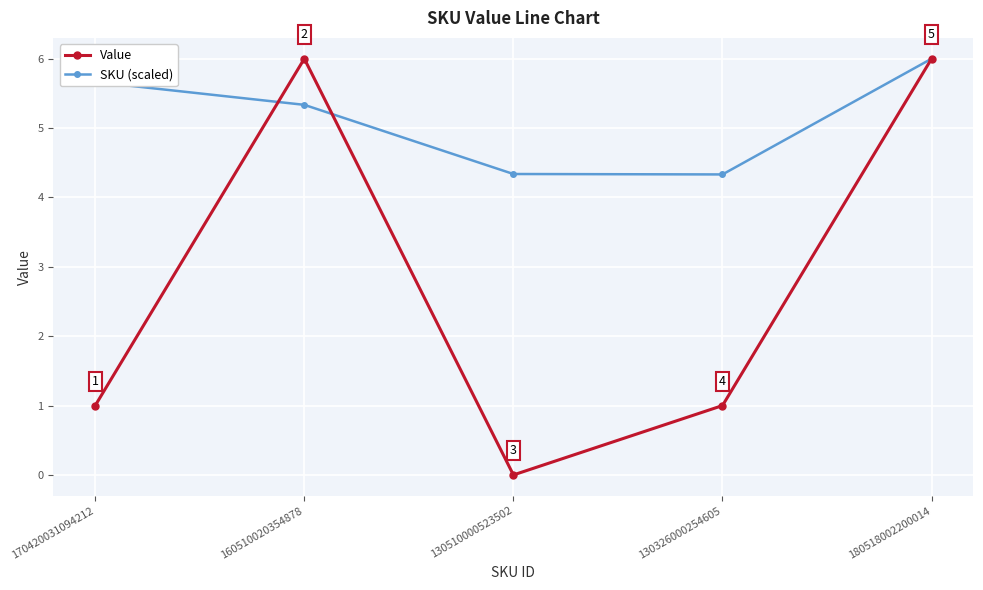

What is the total value across all series at 180518002200014?

12.0